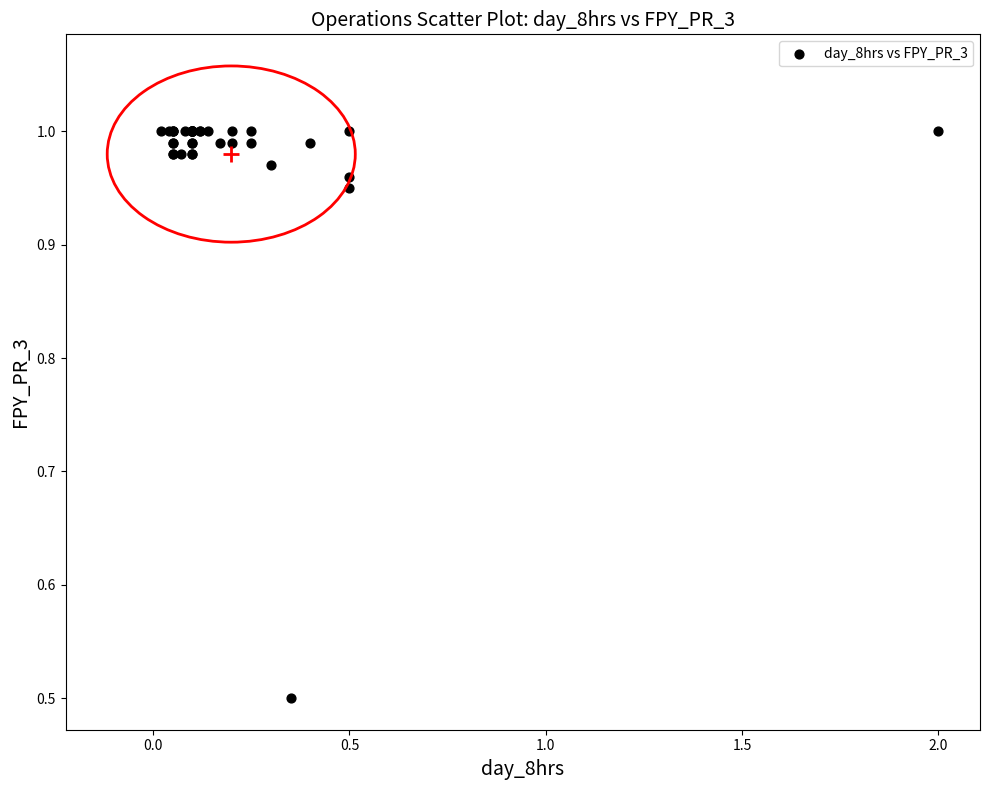

What Y value in the scatter plot is closest to 0?

0.5